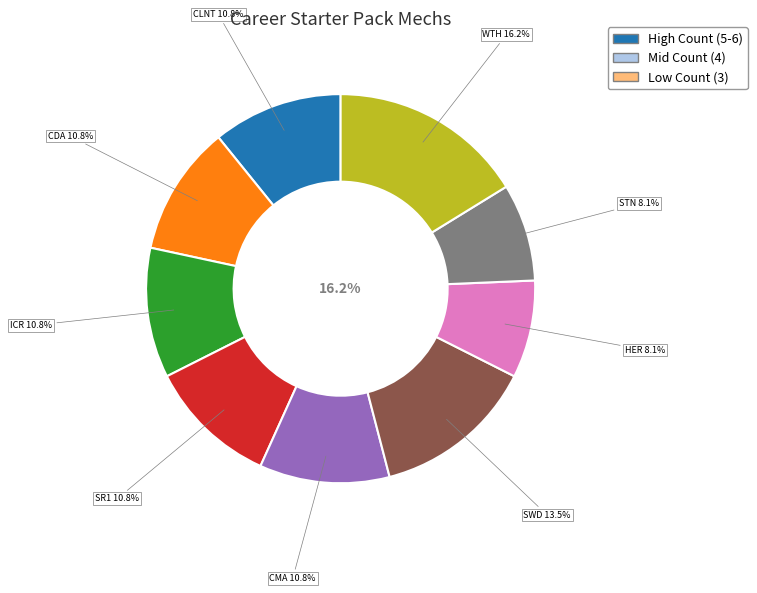

Rank the categories by value from highest to lowest.

mechdef_whitworth_WTH-2, mechdef_swordsman_SWD-2, mechdef_clint_CLNT-2-3U, mechdef_cicada_CDA-3G, mechdef_icarusii_ICR-1S, mechdef_strider_SR1-O, mechdef_chimera_CMA-1S, mechdef_hermesii_HER-2S, mechdef_sentinel_STN-3L